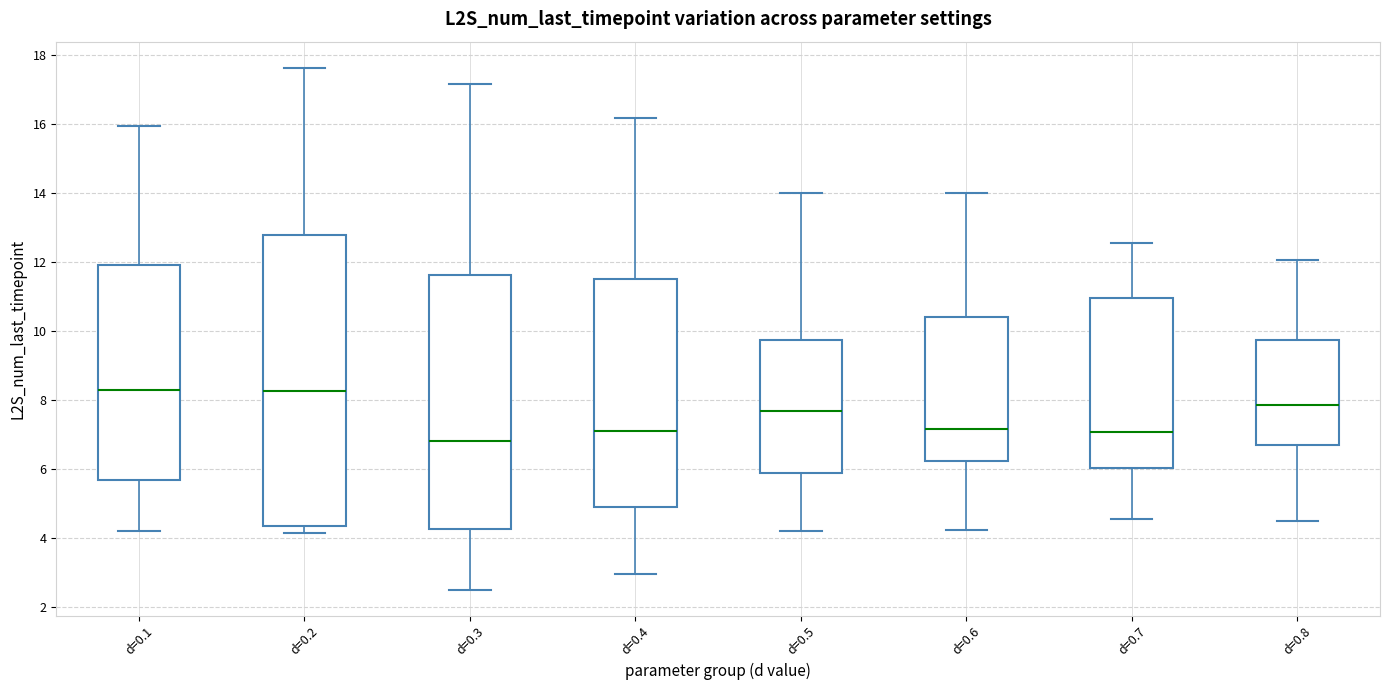

Which box is the tallest, from its lower edge to its upper edge?

d=0.2